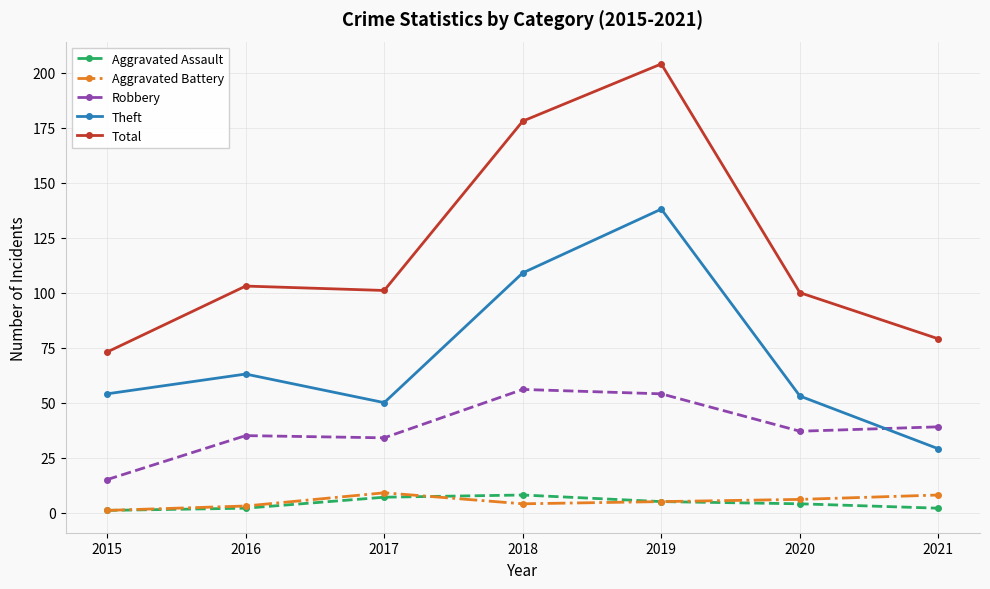

How many intersections are there between Theft and Robbery?

1